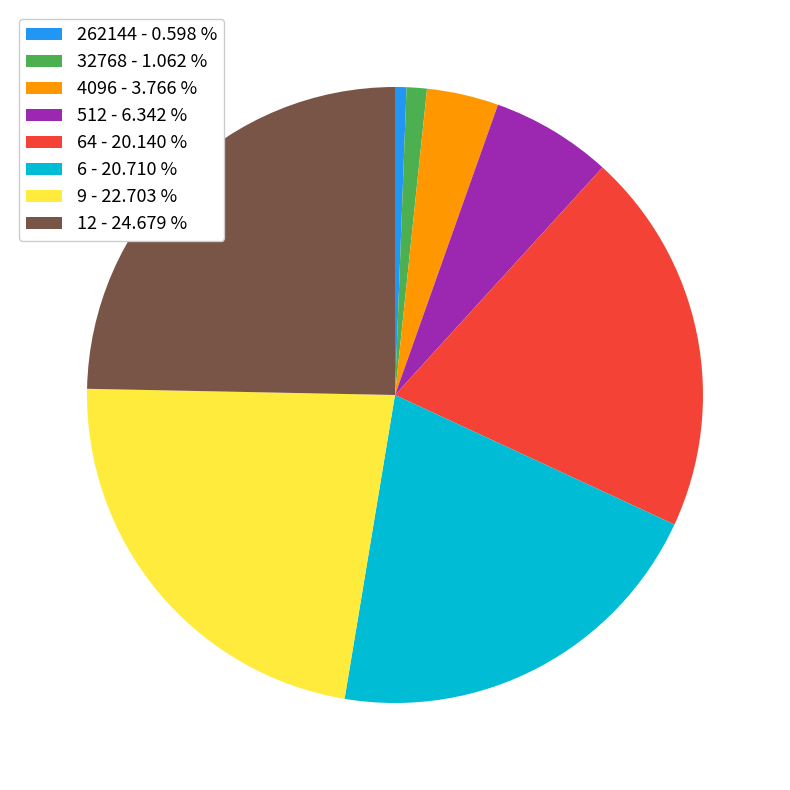

Does 262144 - 0.598 % represent more than half of the total?

No